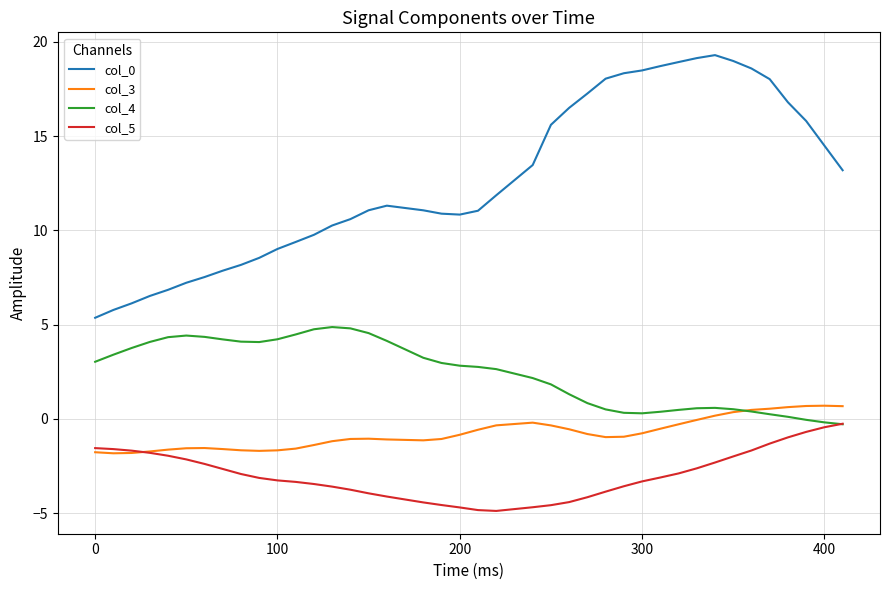

What is the lowest value of the col_3 series?

-1.8